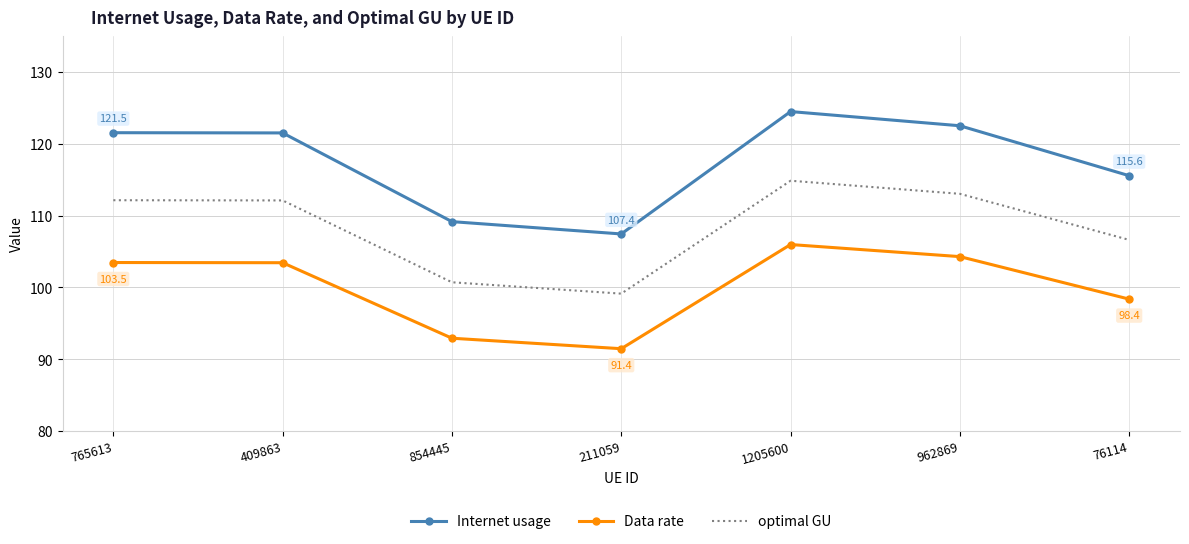

What is the difference between the optimal GU values at 409863 and 1205600?

2.7